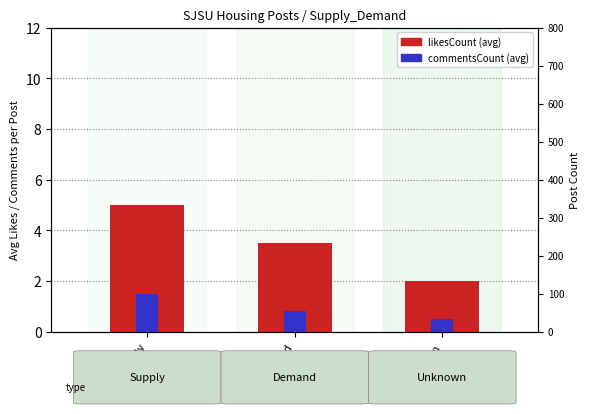

At how many categories does at least one series exceed 3?

2